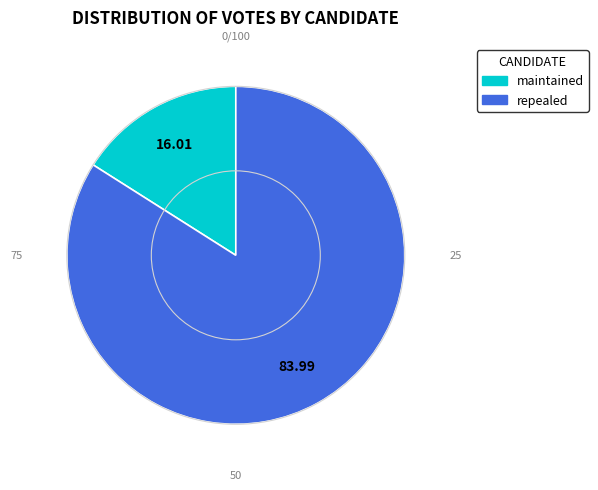

Which slice is the smallest?

maintained